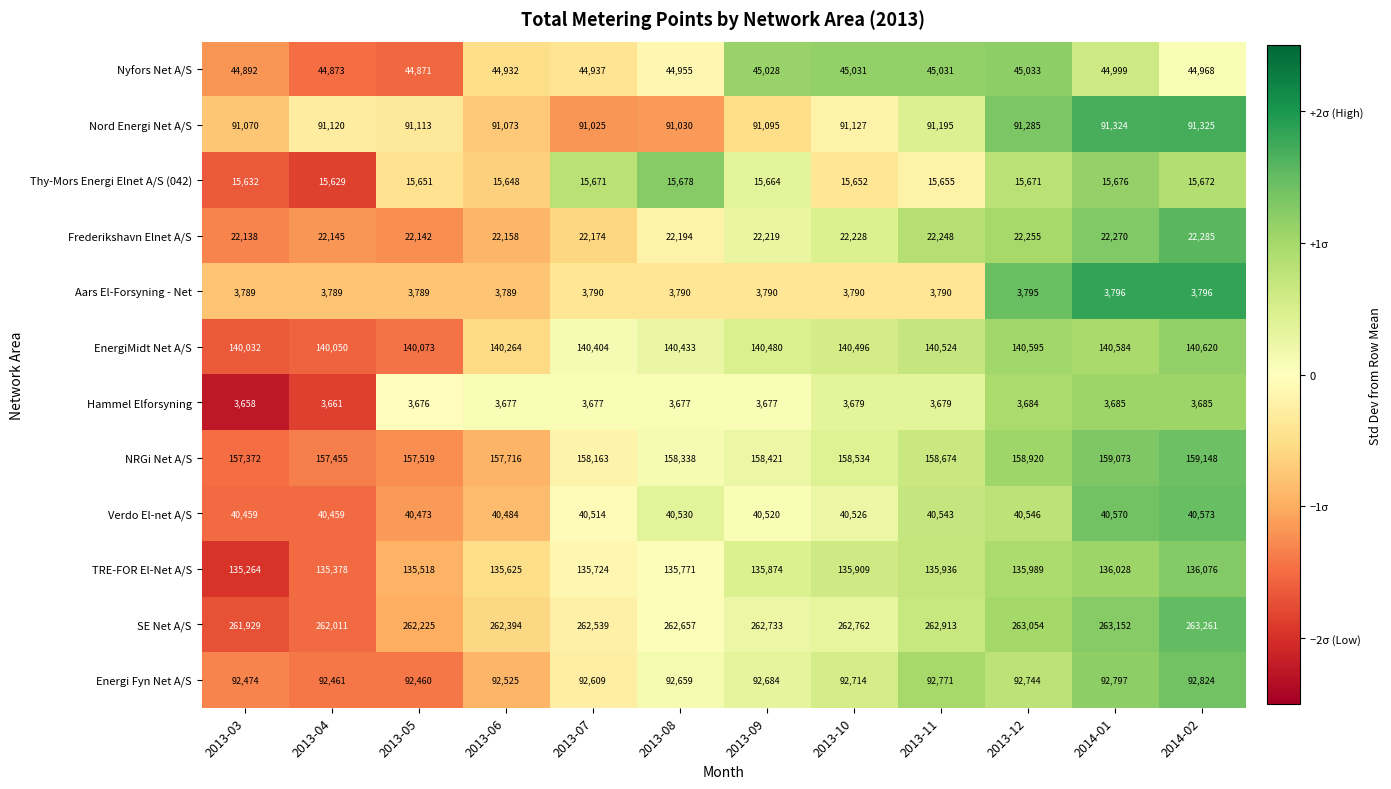

Is it true that NRGi Net A/S equals 158163 at 2013-07?

True